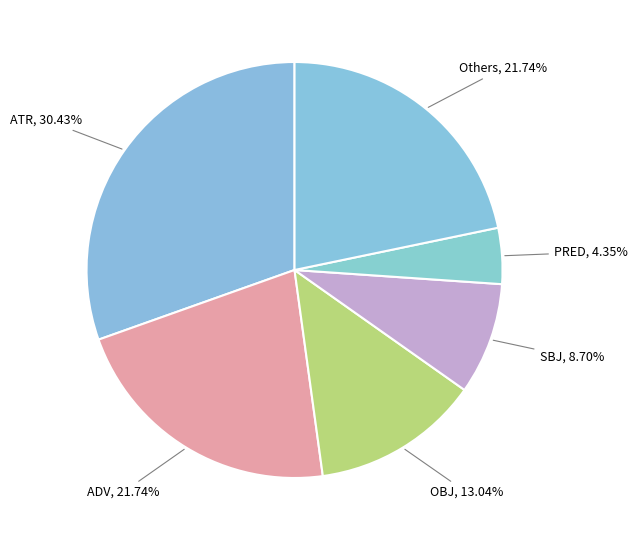

How many slices are in this pie chart?

6